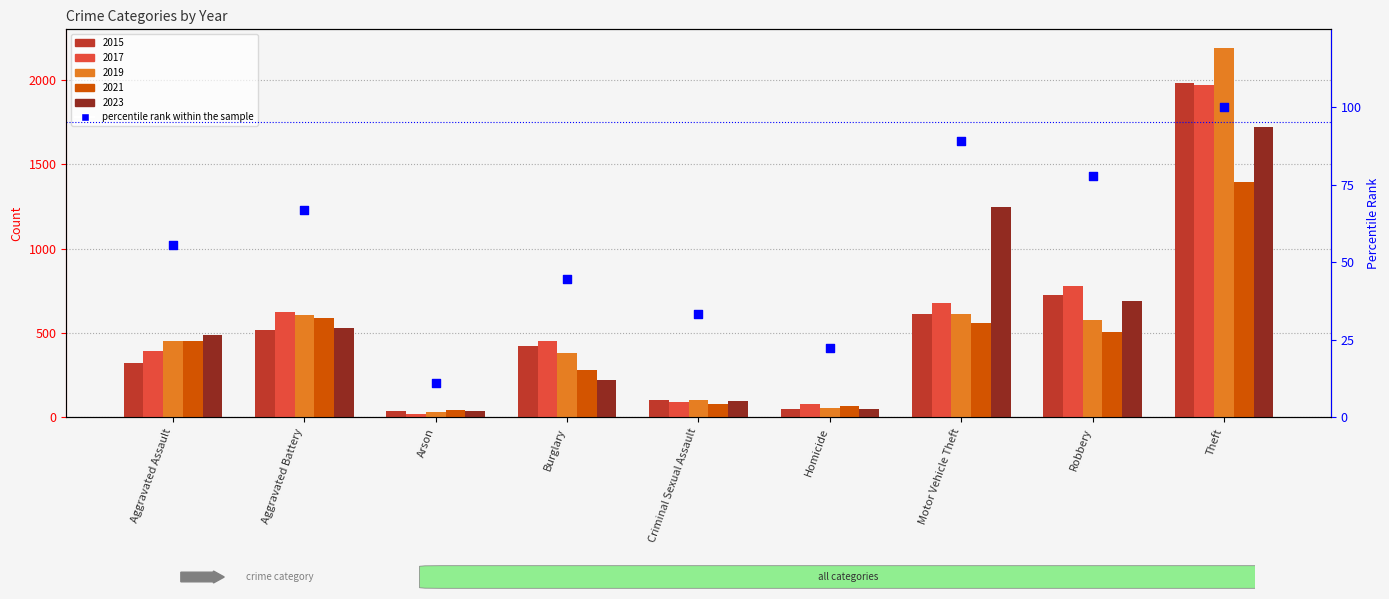

What is the change in value from Aggravated Battery to Motor Vehicle Theft?

+22.2